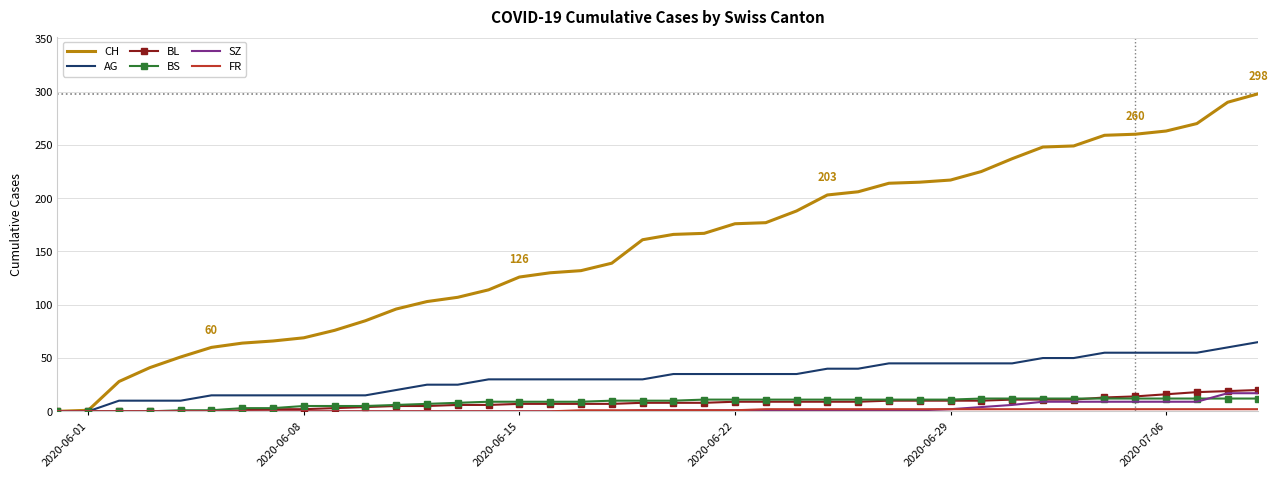

Which series has the largest total across all categories?

CH